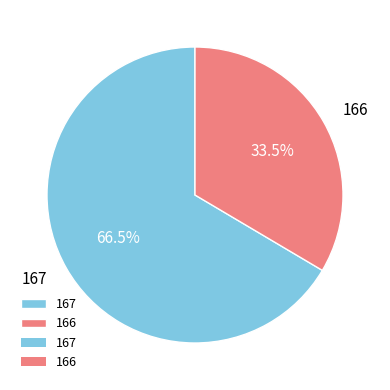

To the nearest percent, what is the difference between the largest and smallest slice percentages?

33%